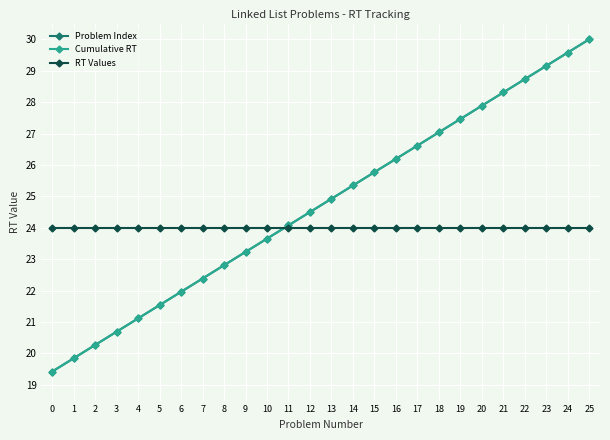

Does the chart have visible grid lines?

Yes